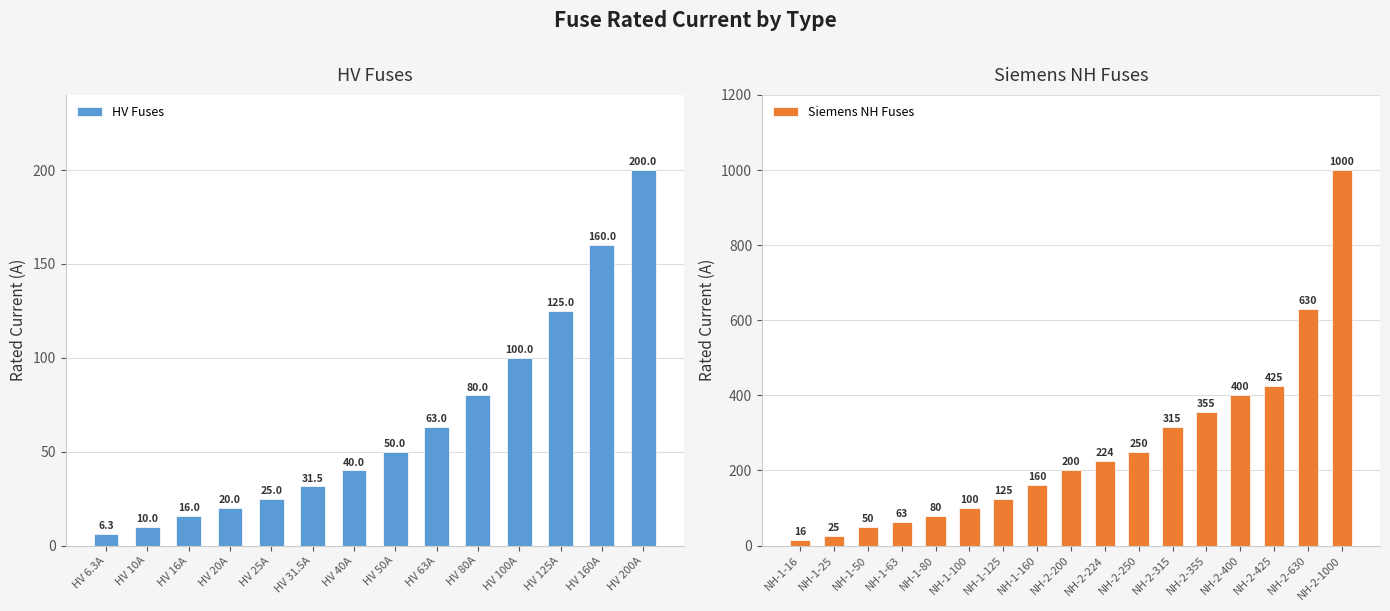

What is the value of the 10th bar from the left?

80.0